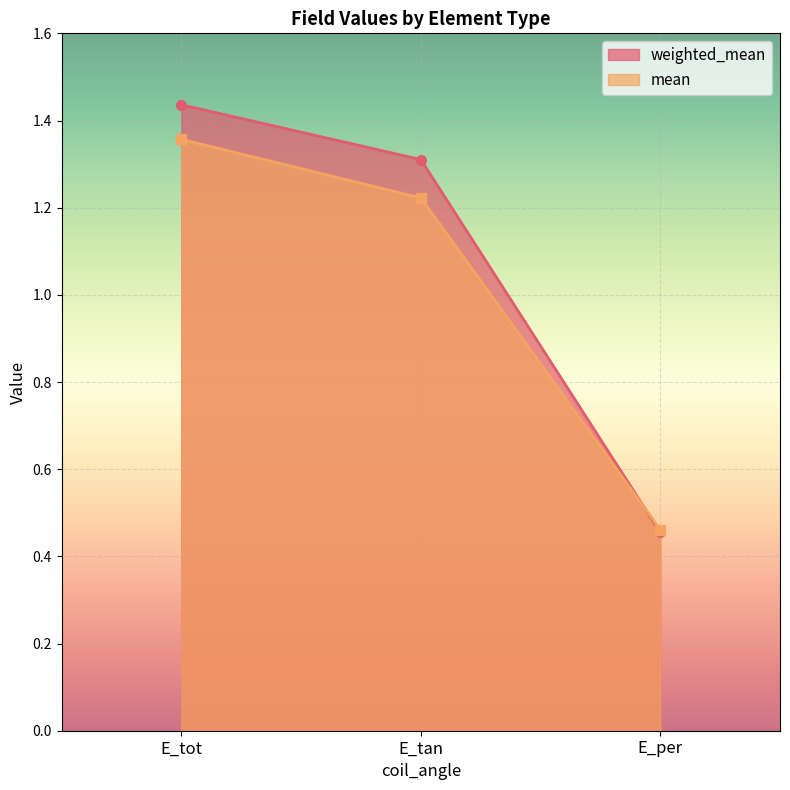

What are all the series names shown in the legend?

weighted_mean, mean